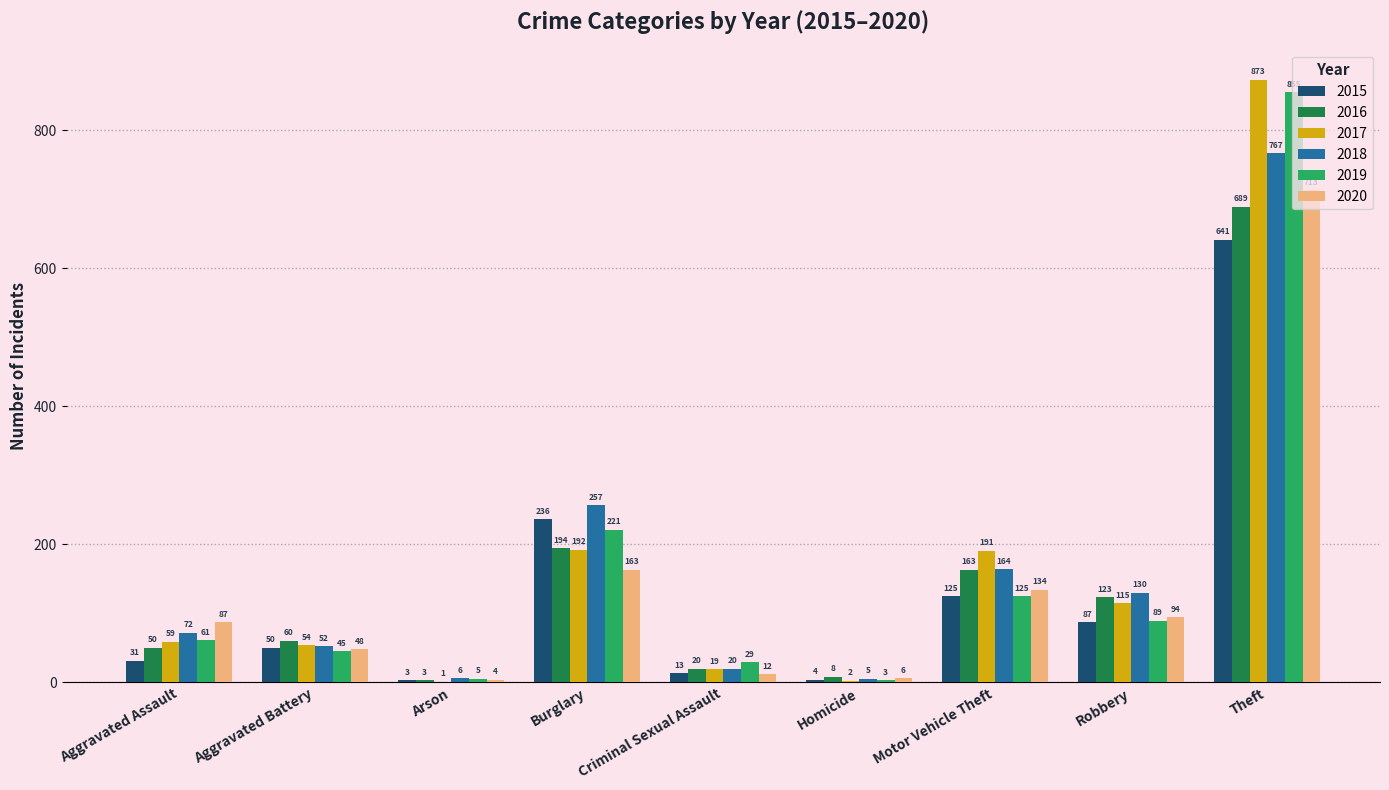

What is the approximate value of 2018 at Robbery, to the nearest 50?

150